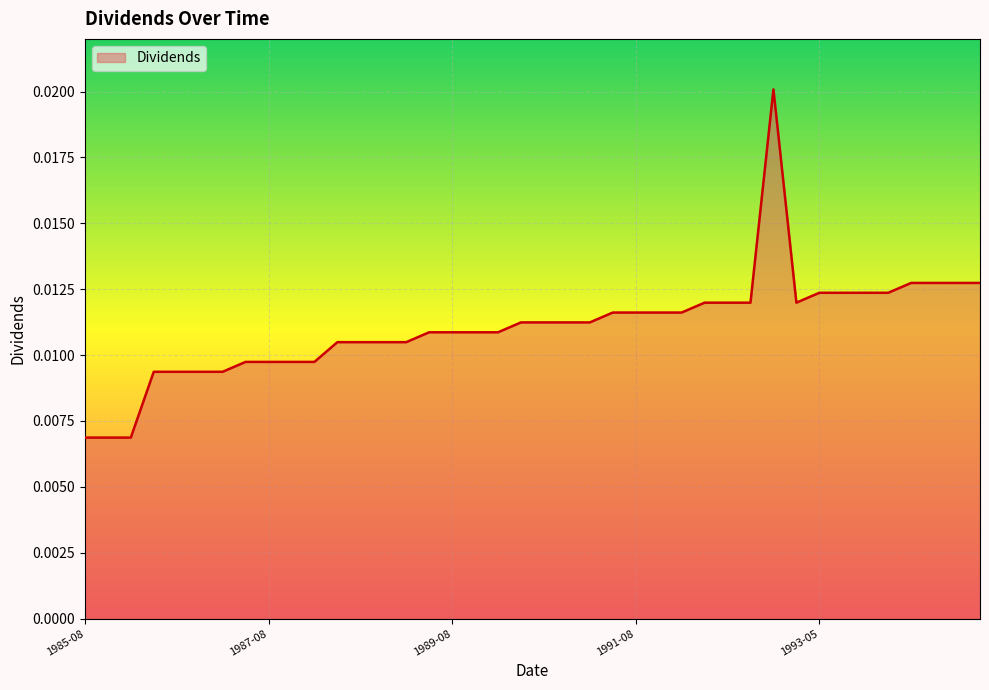

Does the chart display data point markers on the line(s)?

No